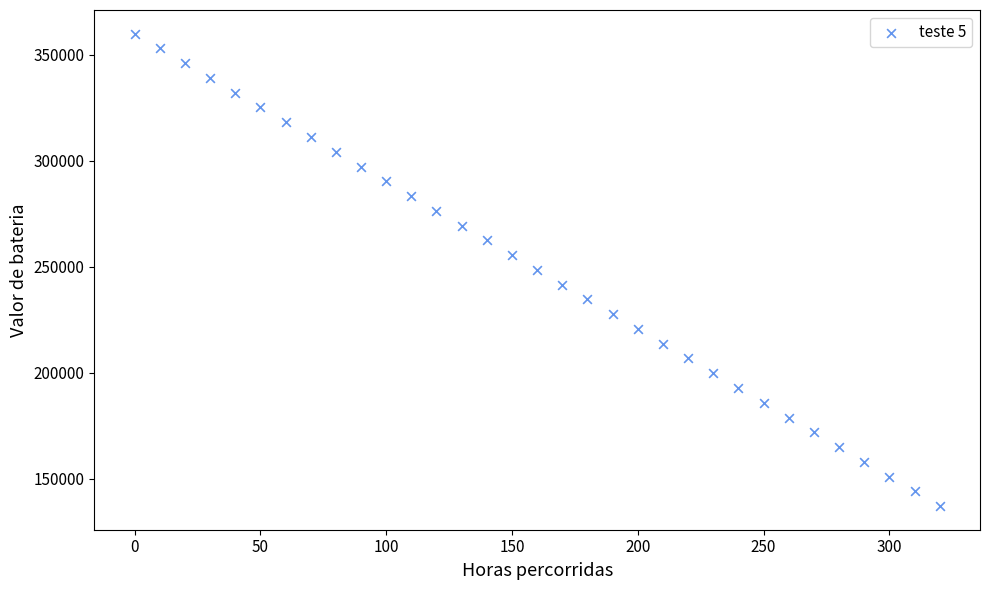

What is the range of X values (max minus min)?

320.0